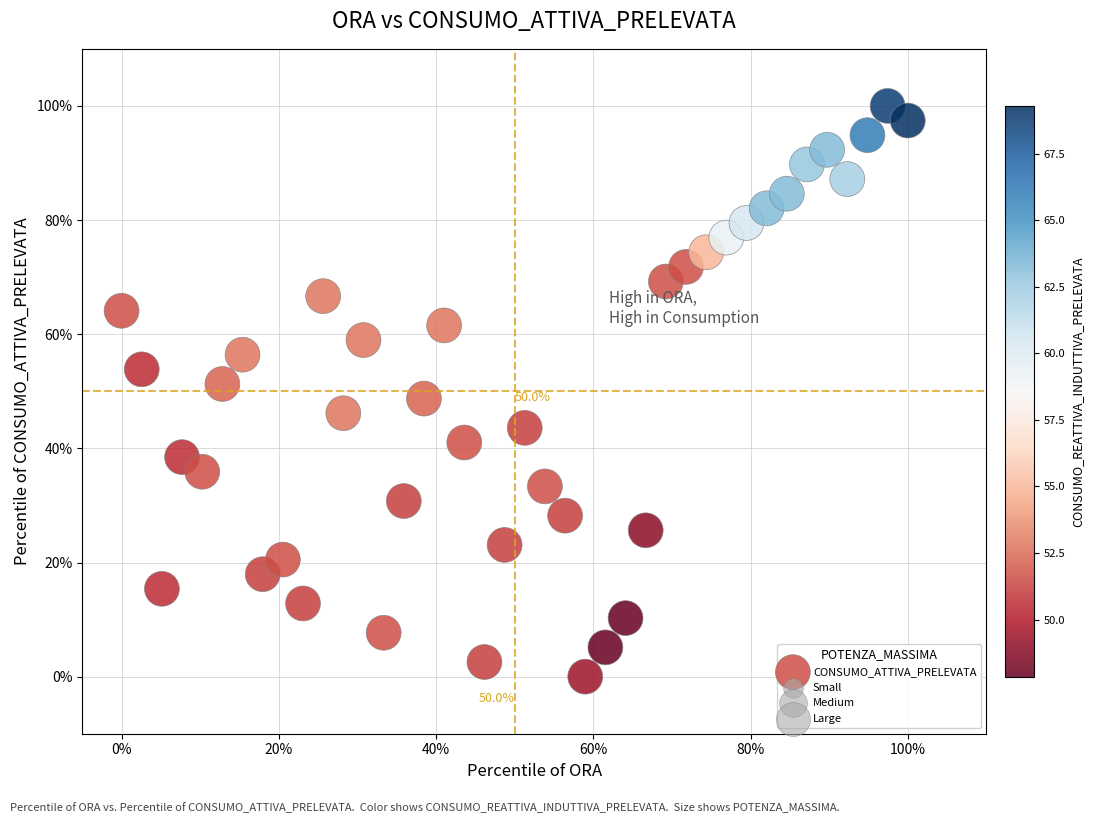

What is the range of Y values (max minus min)?

100.0